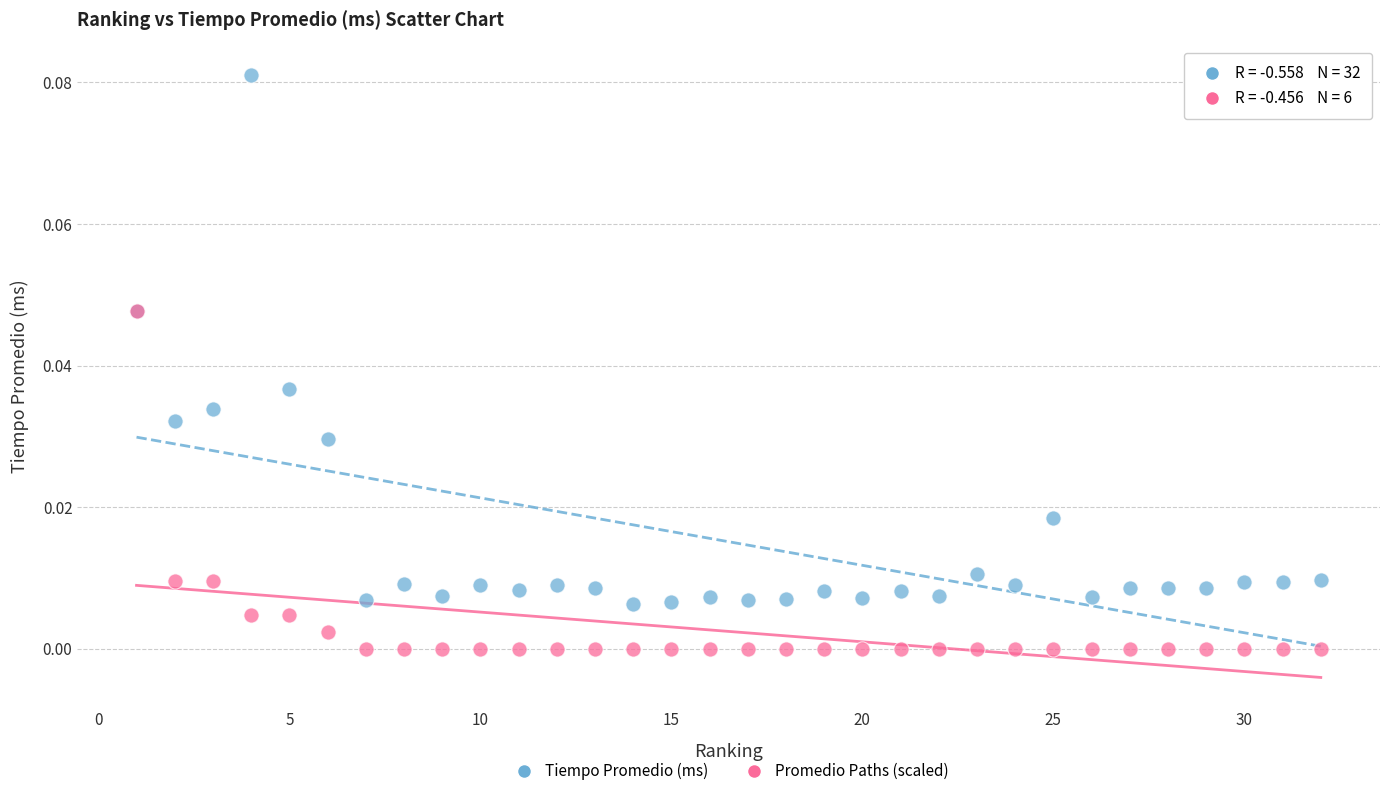

Which series has the widest spread of Y values?

Tiempo Promedio (ms)